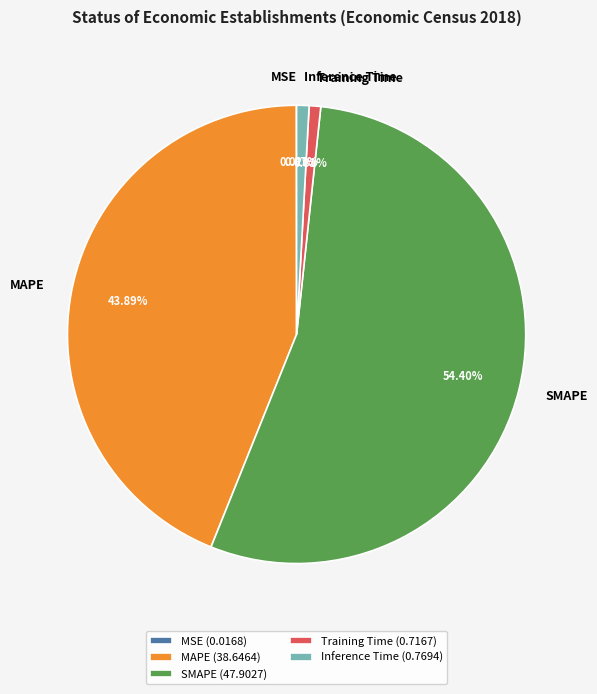

Combined, what portion of the pie is Inference Time and SMAPE?

55.3%